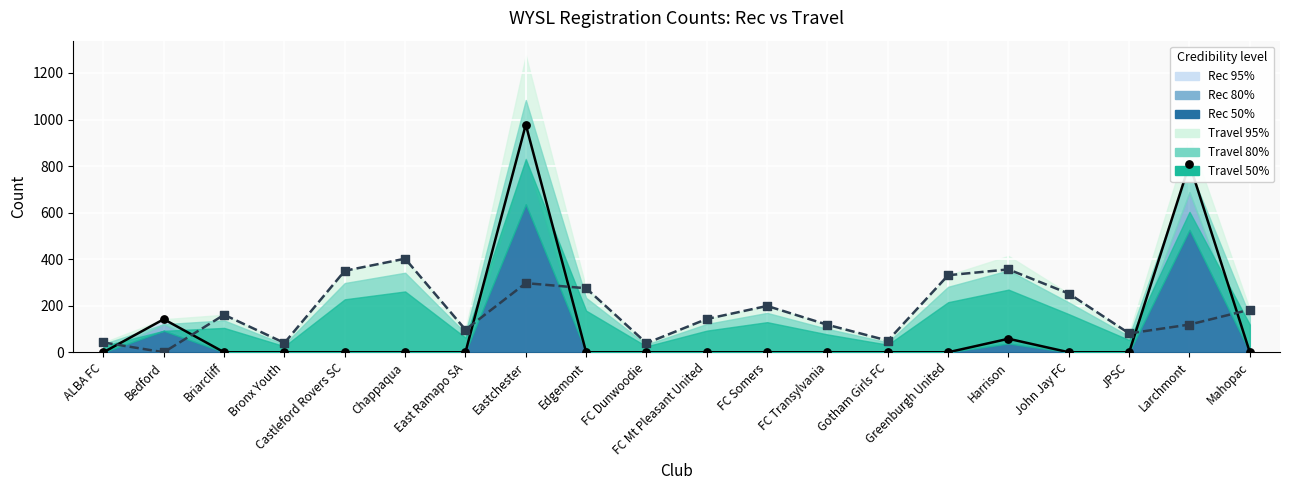

Which series contains the lowest Y value?

Rec (median)